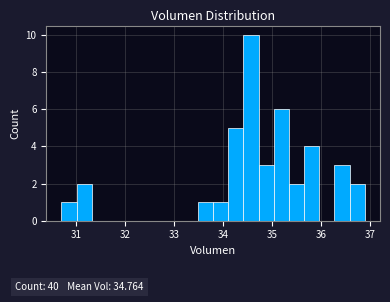

Read against the x-axis, roughly where is the centre of the tallest bar?

34.6